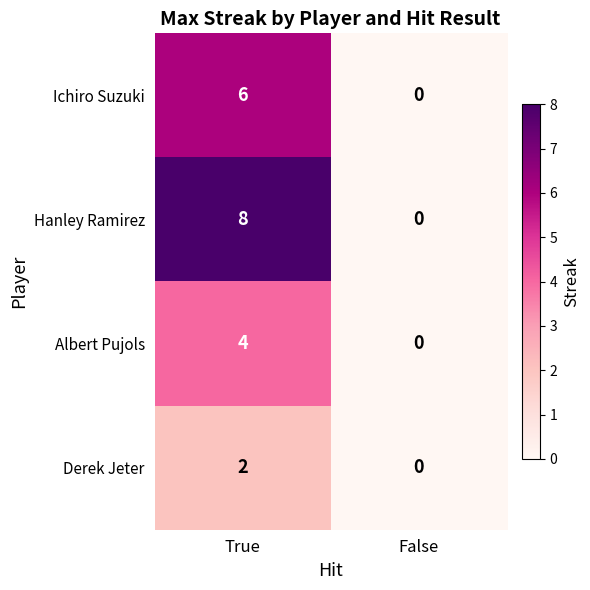

Which series has the largest range (max minus min)?

Hanley Ramirez